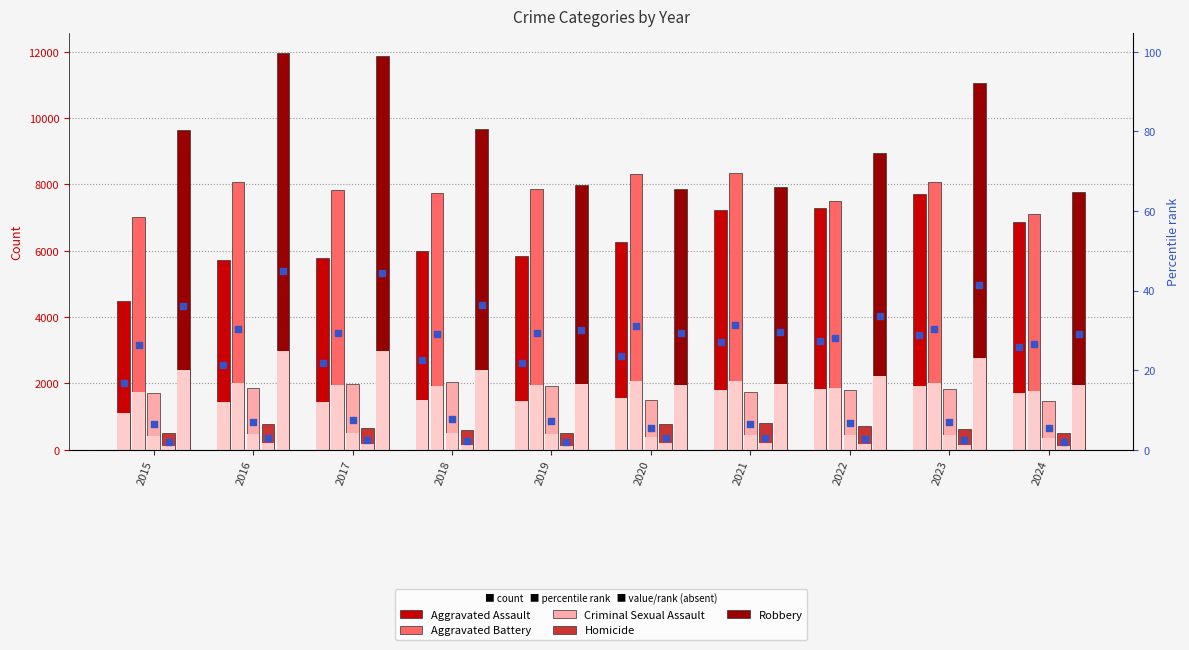

At which category is the sum across all series the highest?

2023